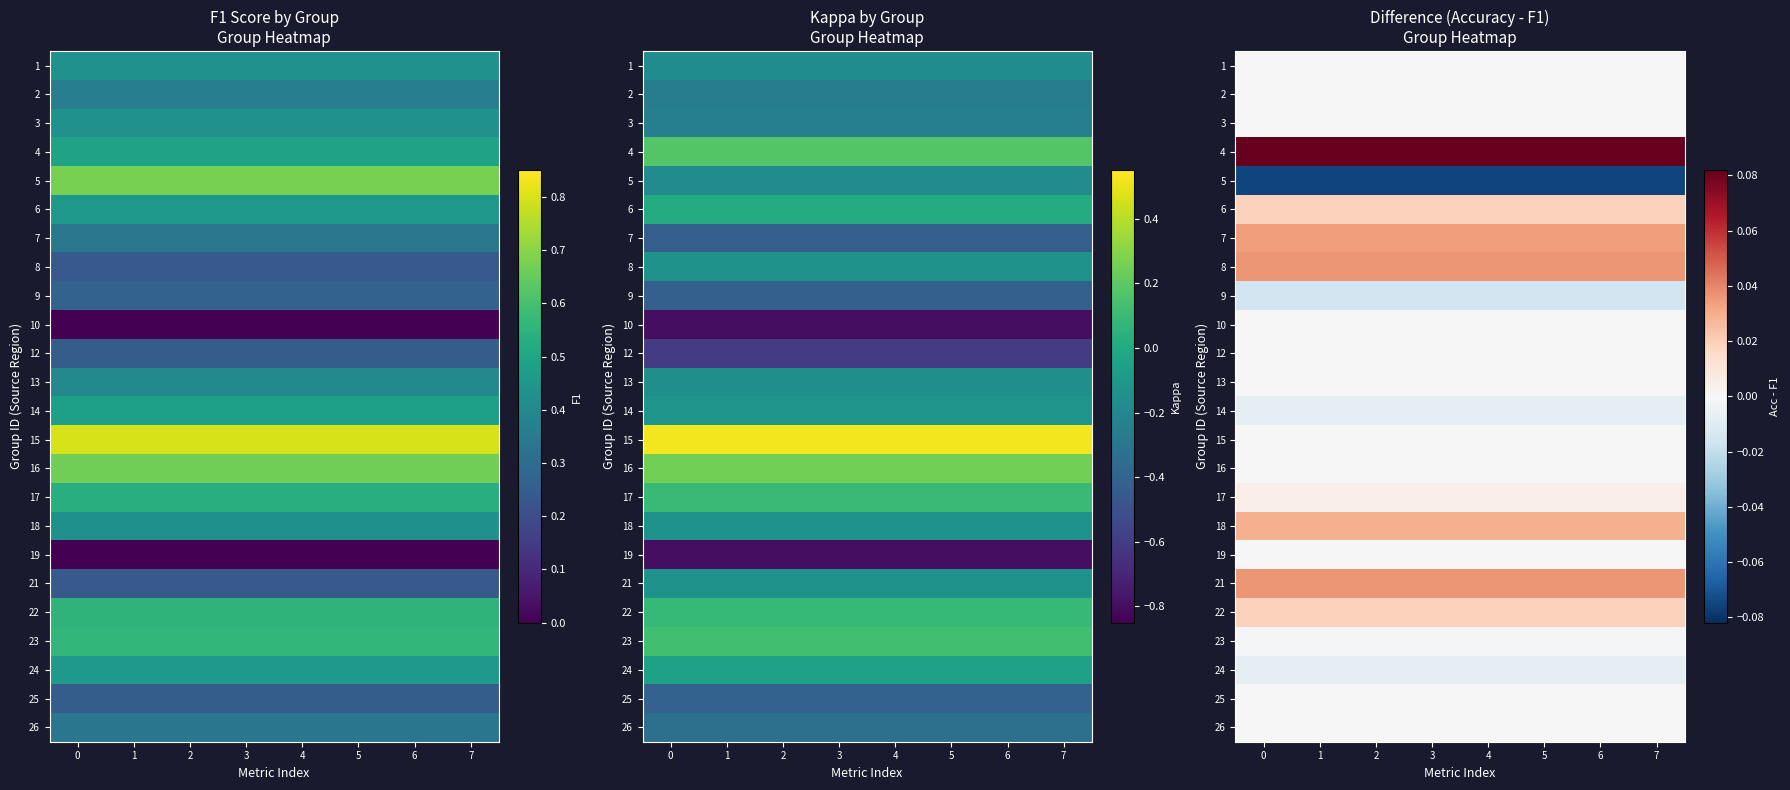

Count the number of categories in the chart.

8